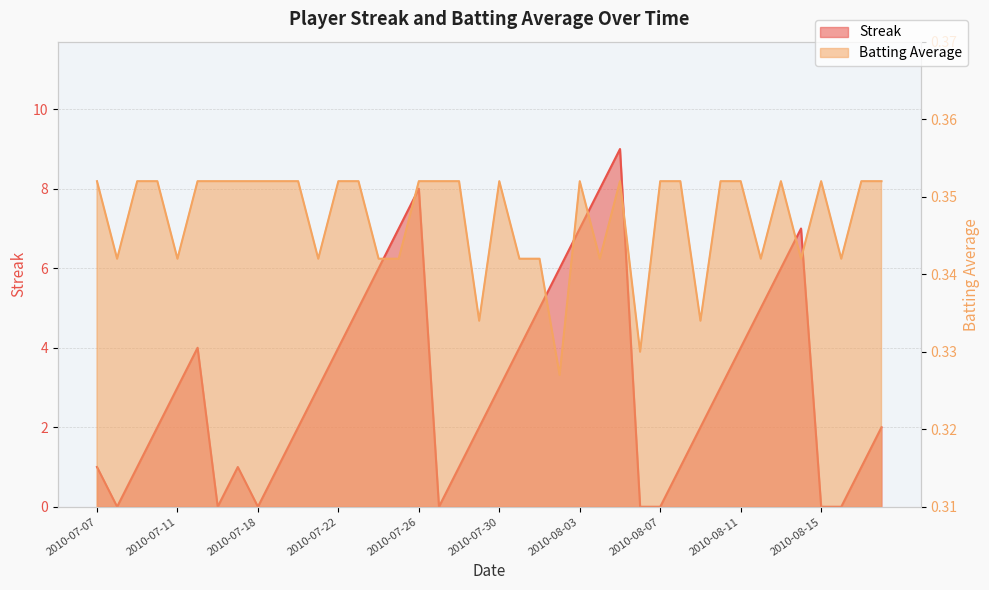

Which series has the largest range (max minus min)?

Streak